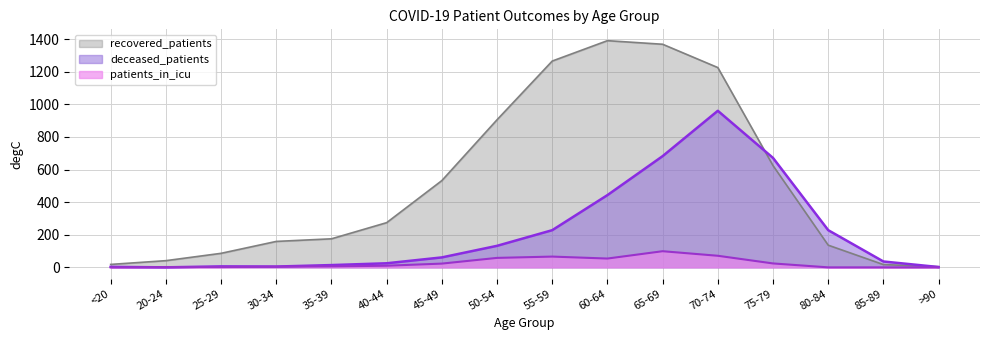

What is the highest value of the deceased_patients series?

960